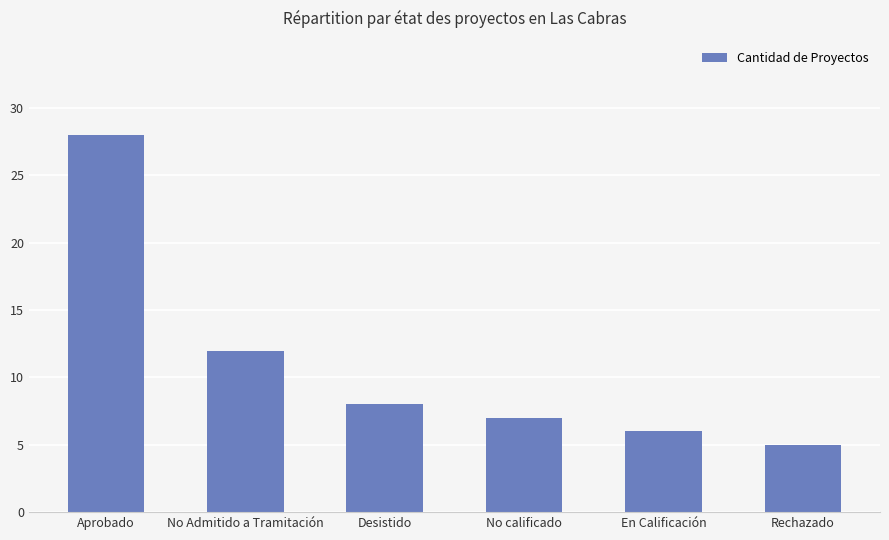

What is the greatest value displayed?

28